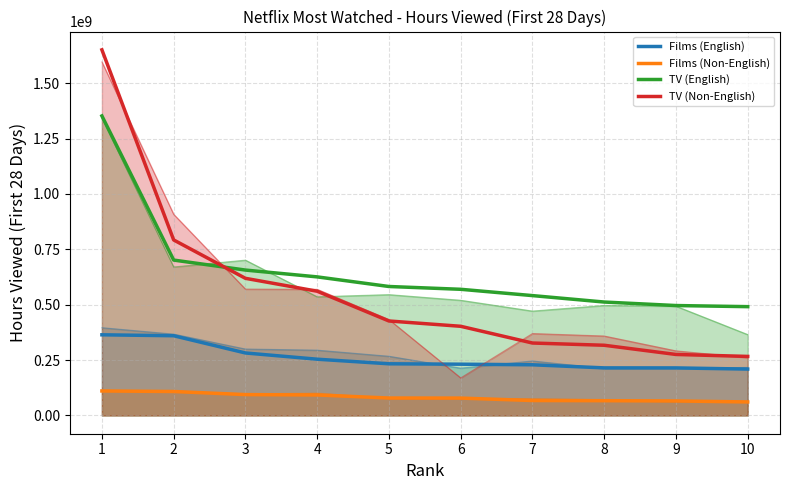

Which series changed the most between 2 and 9?

TV (Non-English)